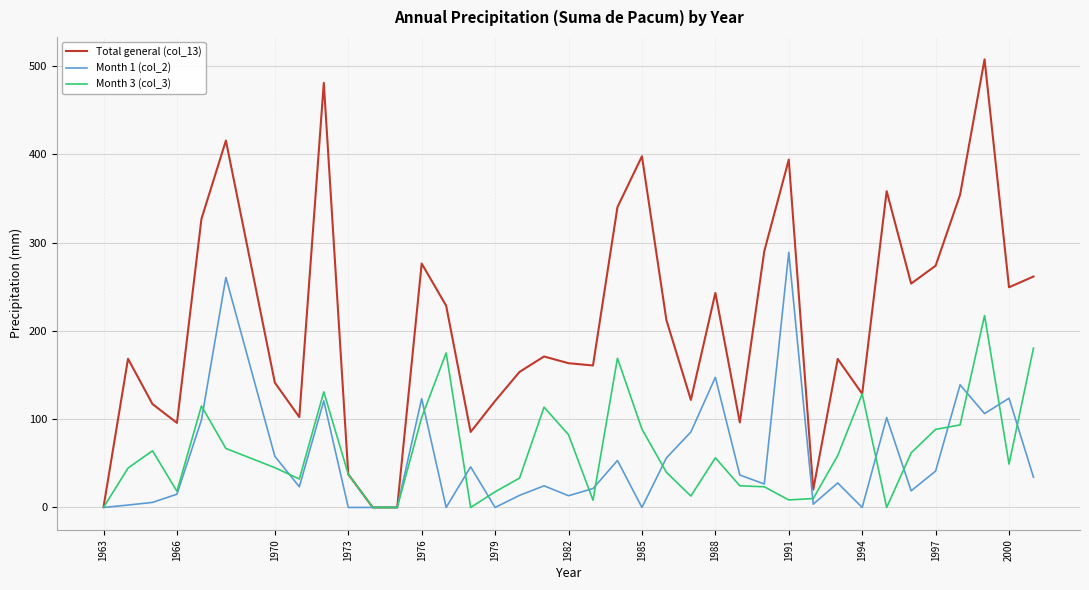

What is the maximum value shown in the chart?

507.6